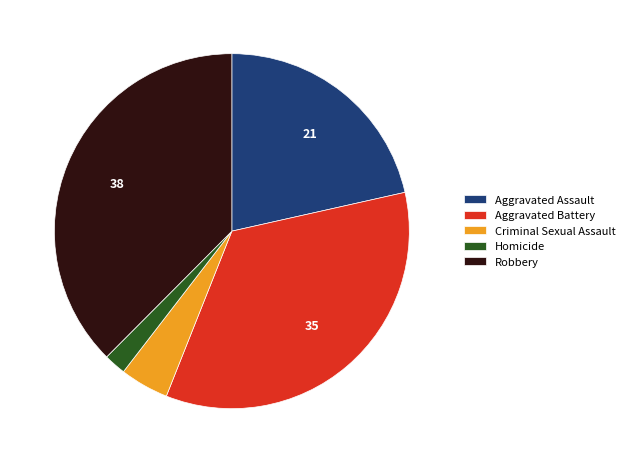

Count the number of slices in the pie.

5